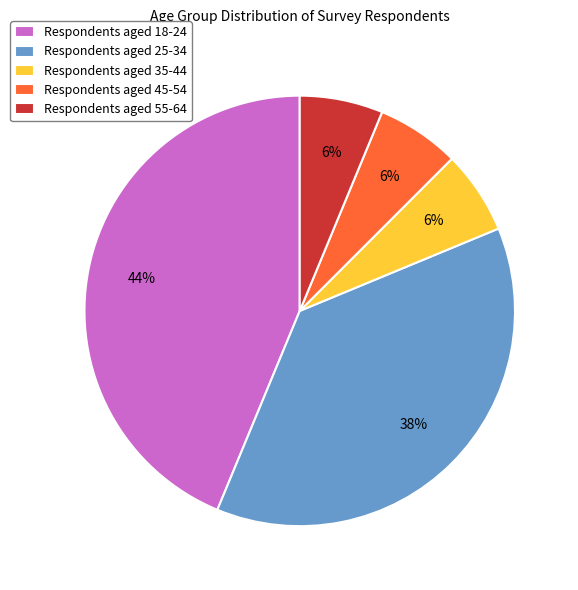

How many segments does this pie chart have?

5